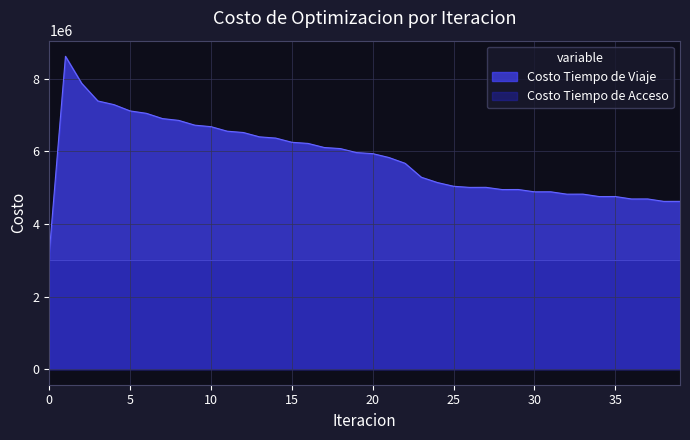

The chart shows a value of 5965668.9 at 19. True or false?

True